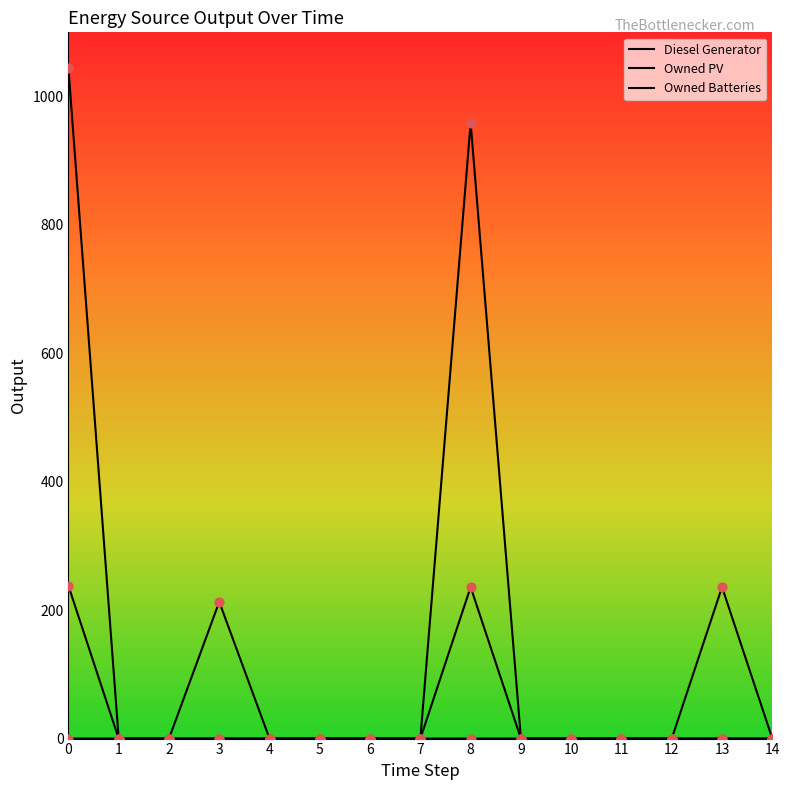

At how many categories does at least one series exceed 879?

2